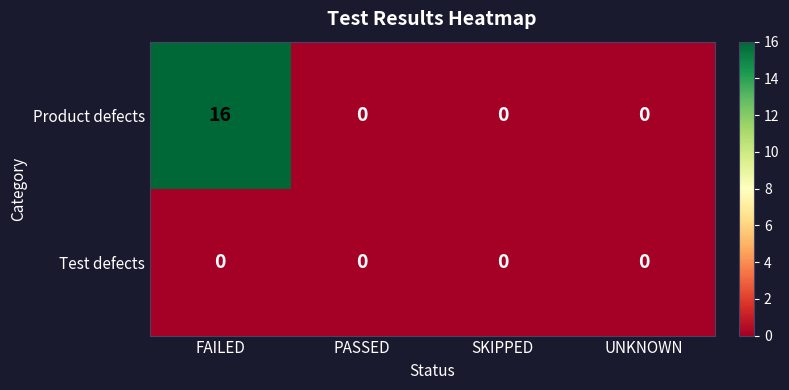

List the series in order of their overall mean, highest first.

Product defects, Test defects